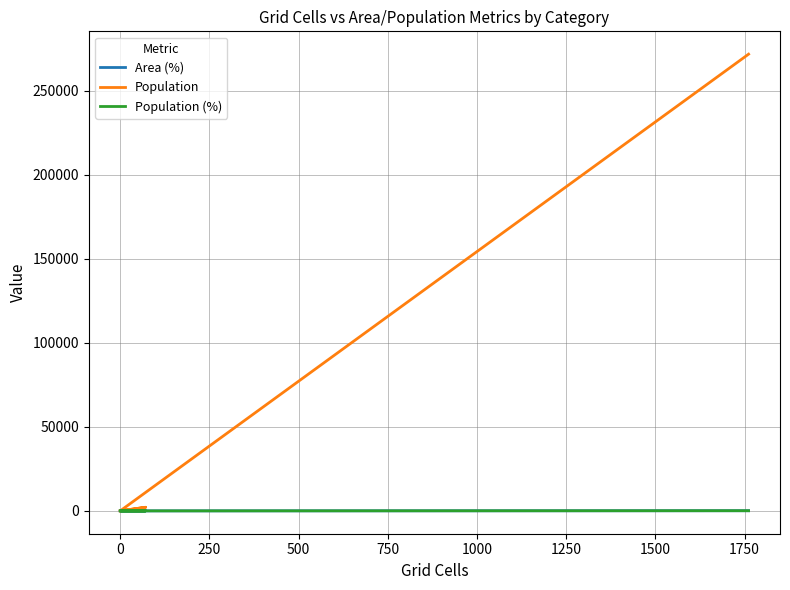

Is it true that Area (%) equals 0.0 at 0?

True